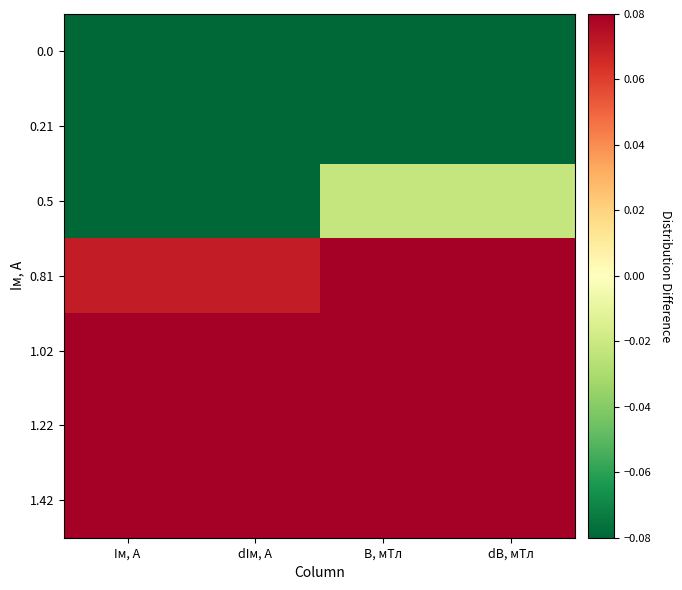

What is the smallest value displayed?

-0.5